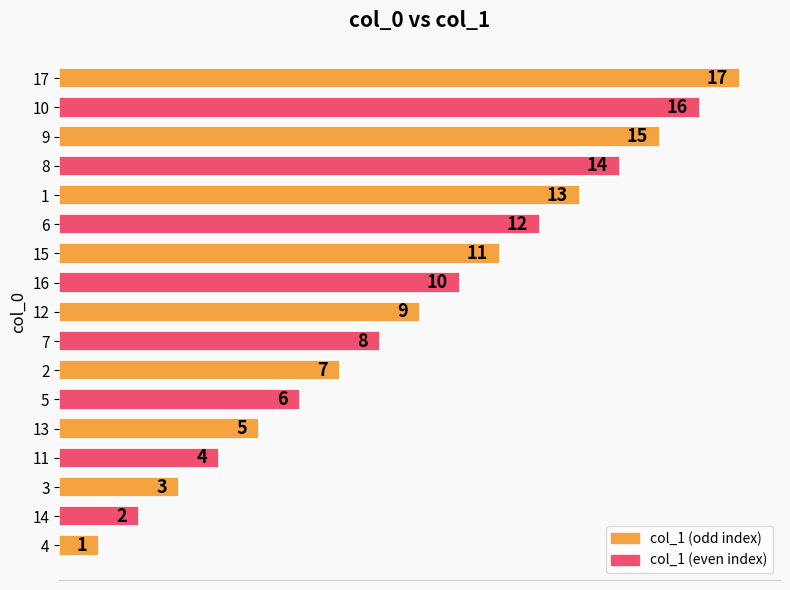

What is the sum of the values at 12 and 15?

20